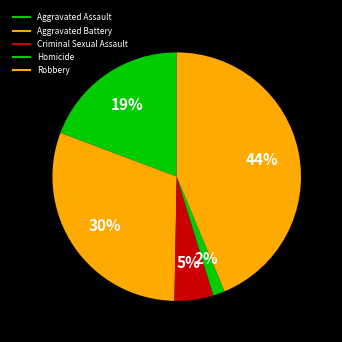

To the nearest percent, what percentage of the pie is Homicide?

2%